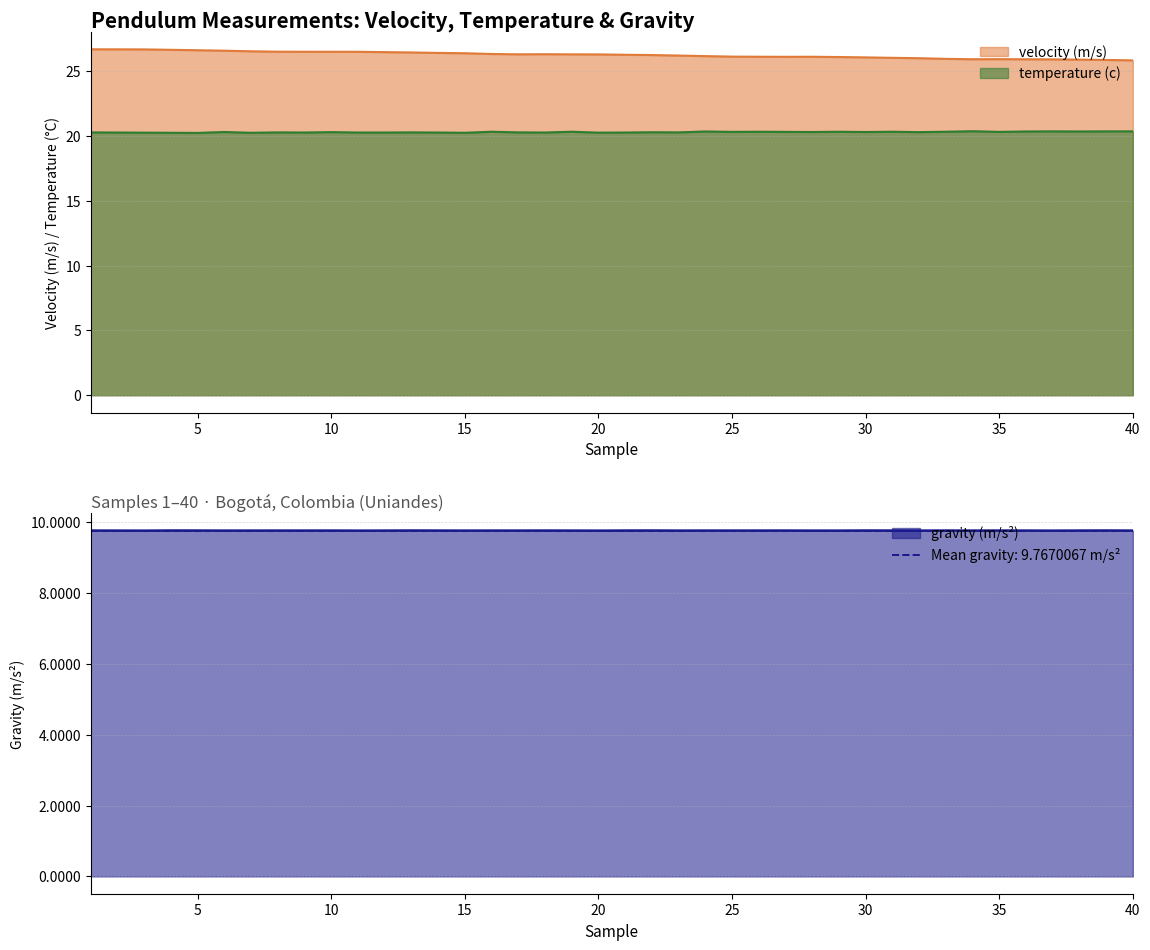

Does the chart have visible grid lines?

Yes